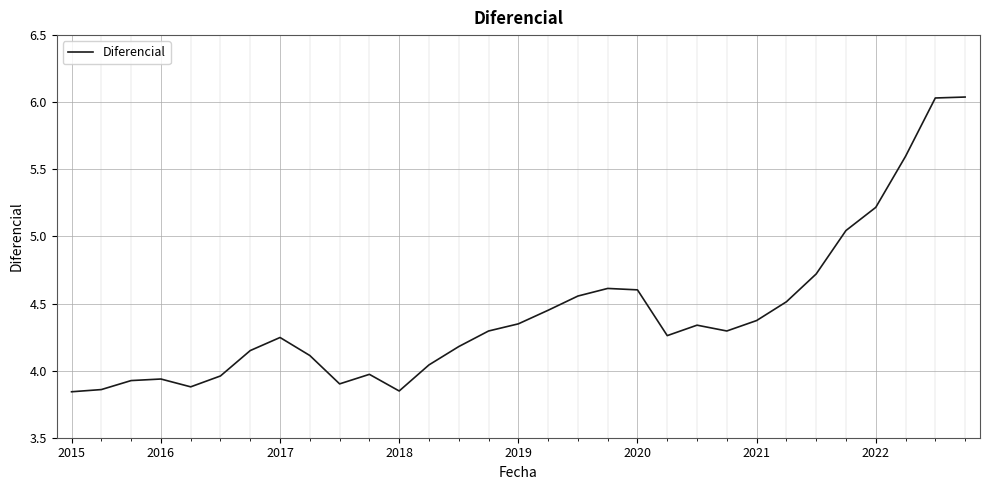

What is the difference between the maximum and minimum values?

2.2